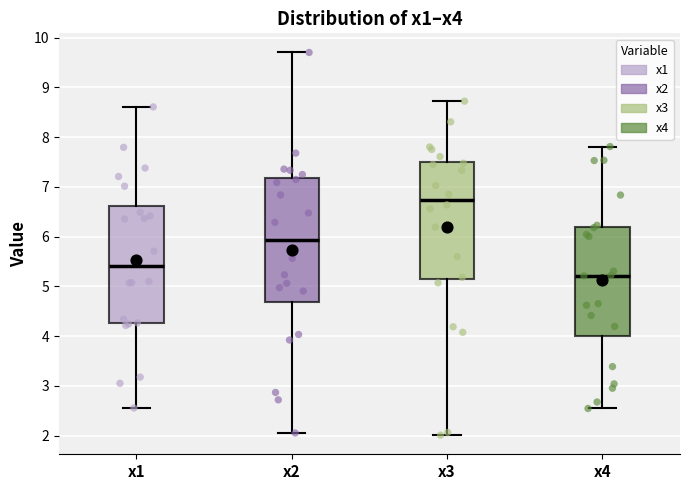

Which box has the highest median line?

x3